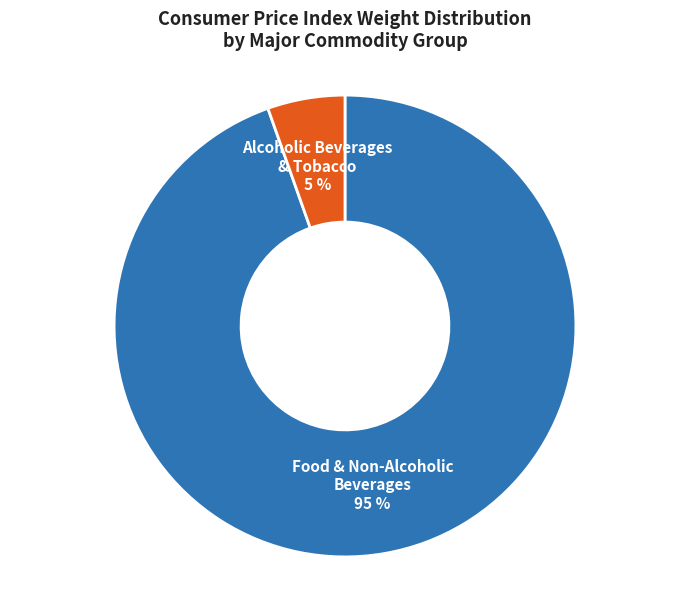

To the nearest percent, what is the average slice percentage?

50%